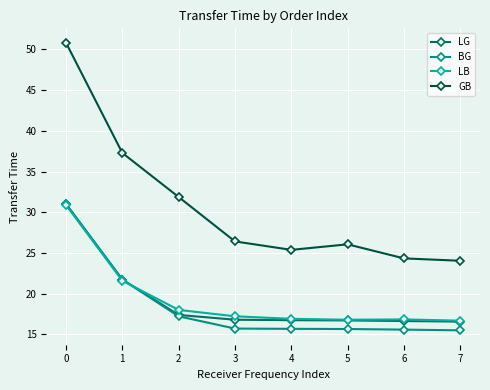

The value of LG at 1 is 21.7. True or false?

True